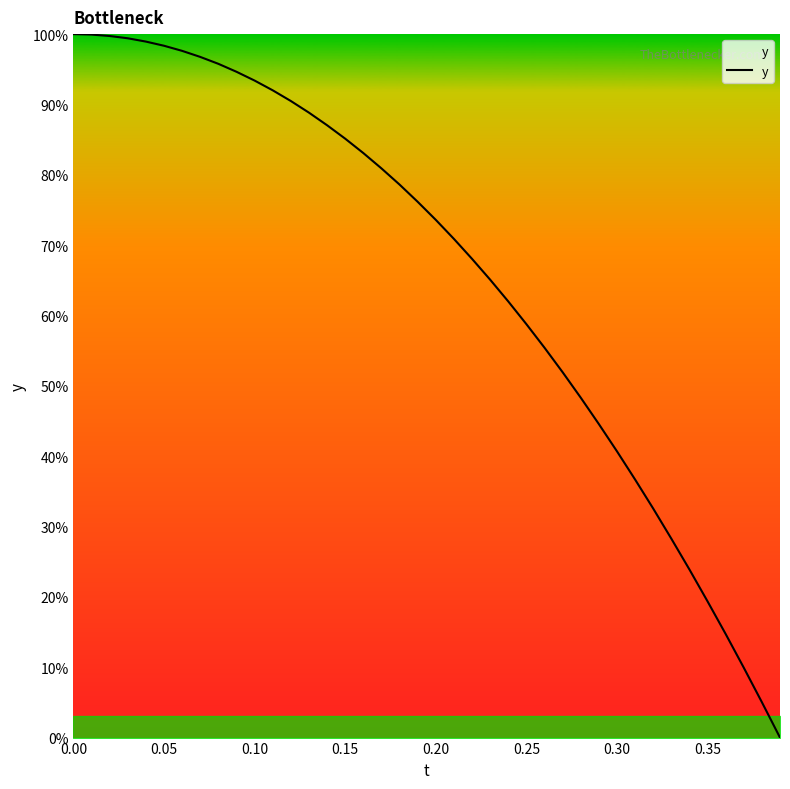

What is the maximum value shown in the chart?

100.0